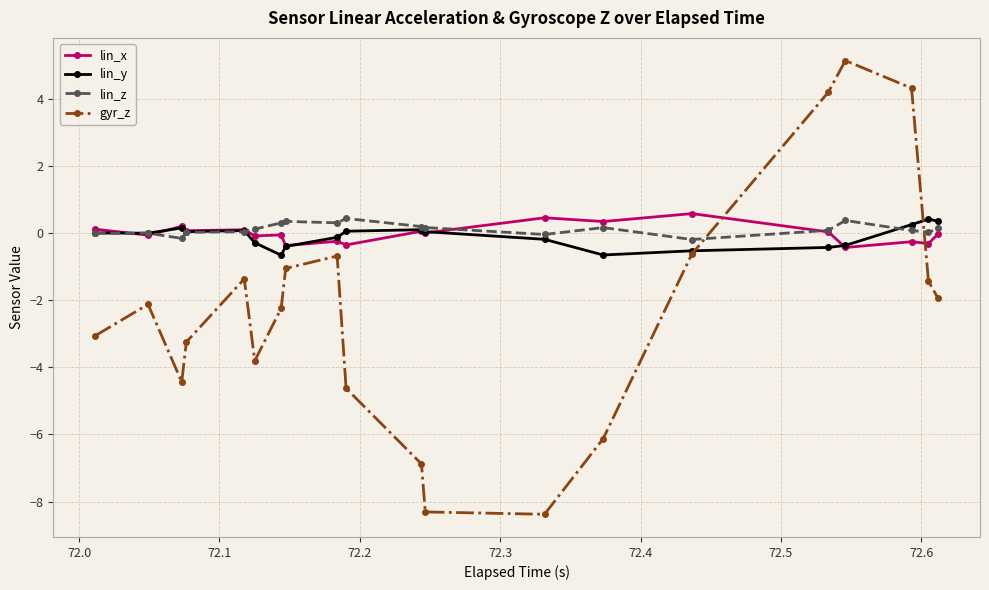

True or false: gyr_z and lin_z cross at least once.

True